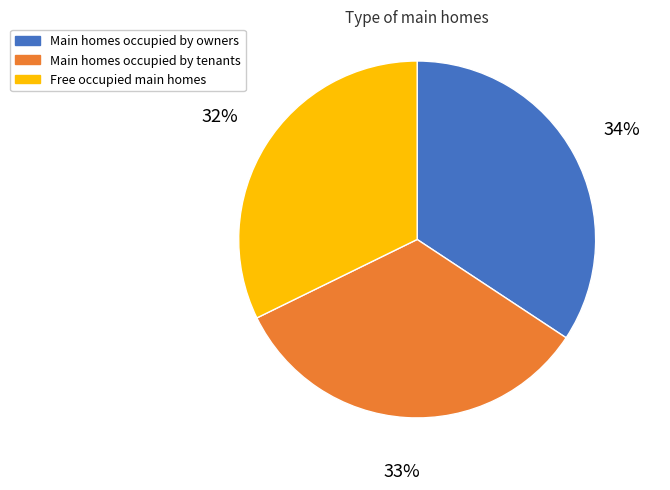

To the nearest percent, what portion does Free occupied main homes represent?

32%